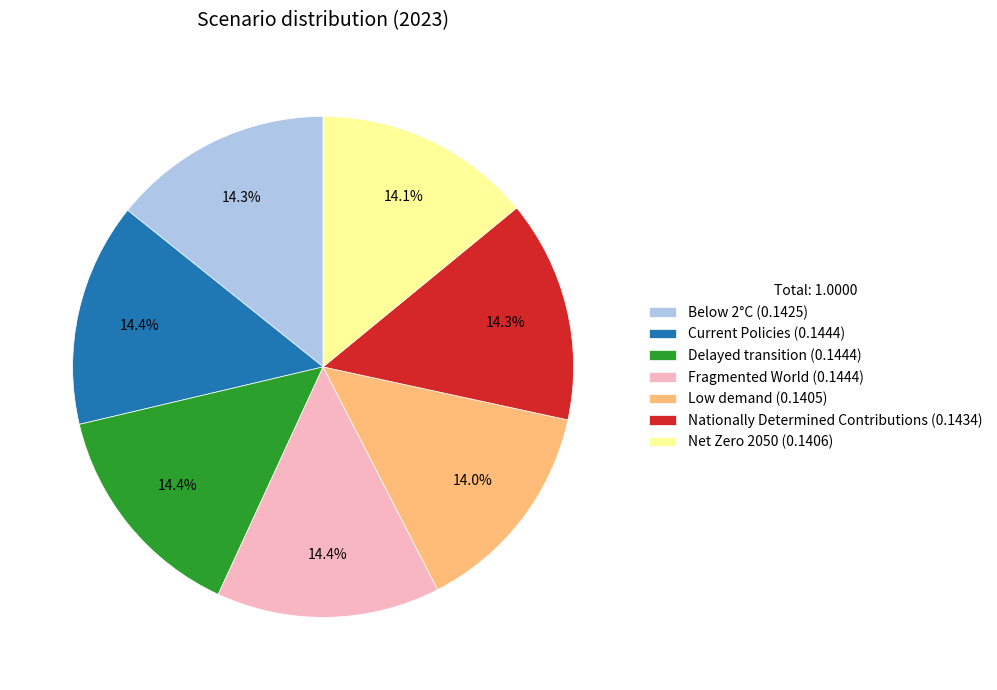

Combined, do Delayed transition (0.1444) and Low demand (0.1405) account for over 50%?

No